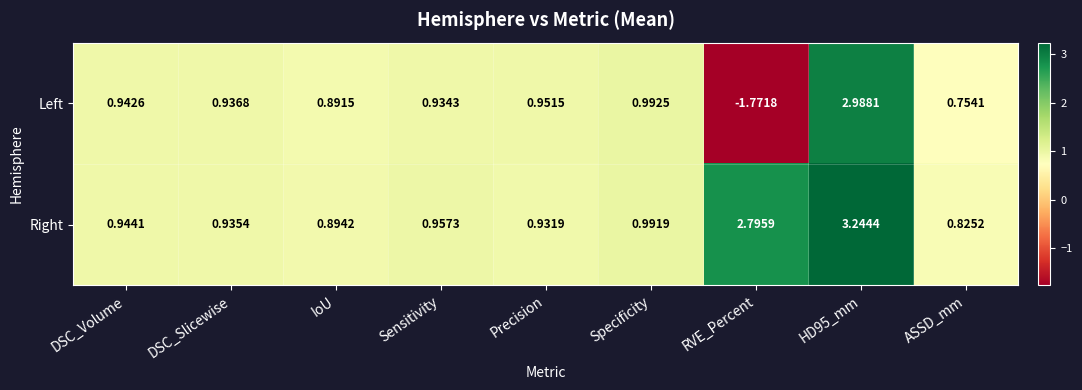

Count the number of data series in this chart.

2